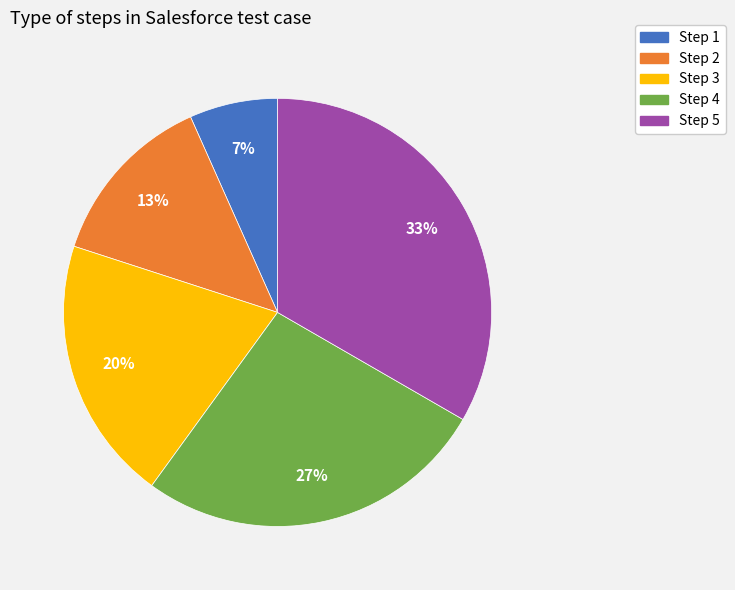

How many slices are in this pie chart?

5